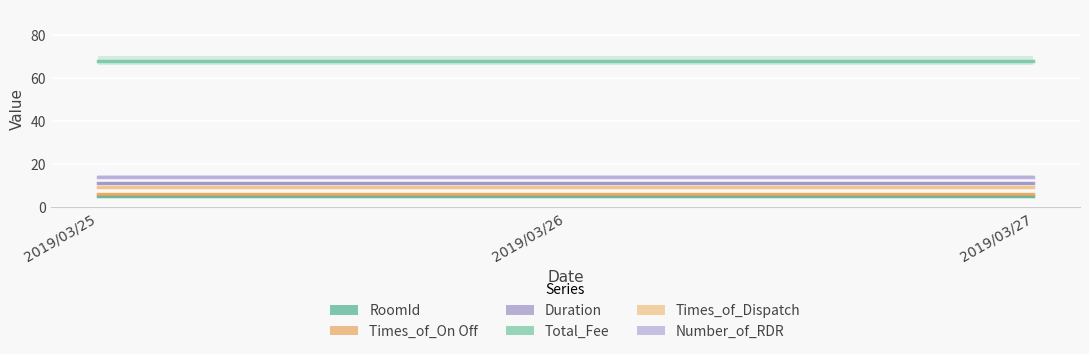

What is the smallest value displayed?

5